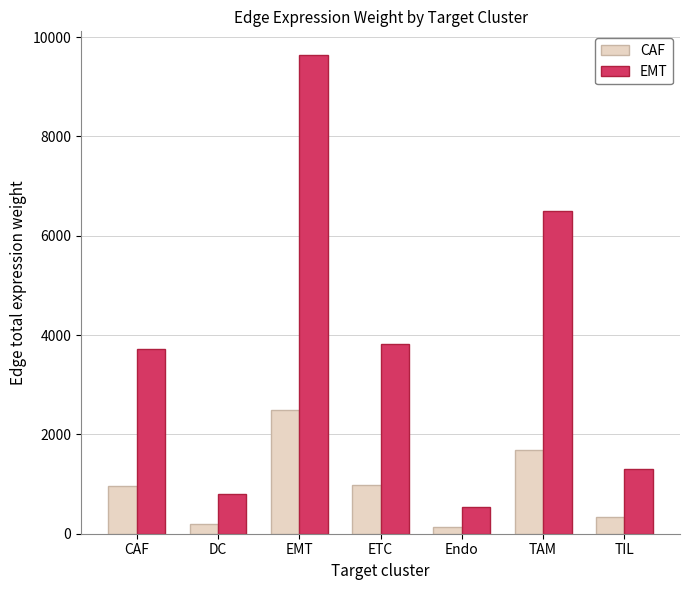

What are all the series names shown in the legend?

CAF, EMT